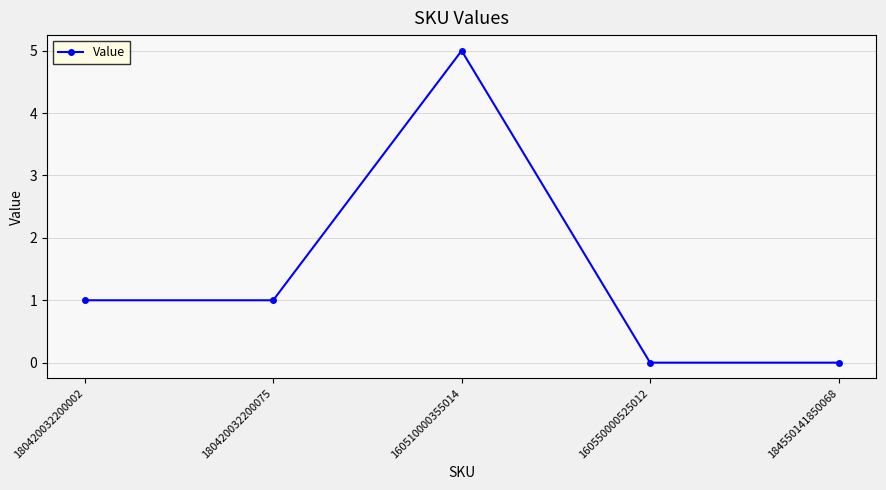

What is the difference between the maximum and minimum values?

5